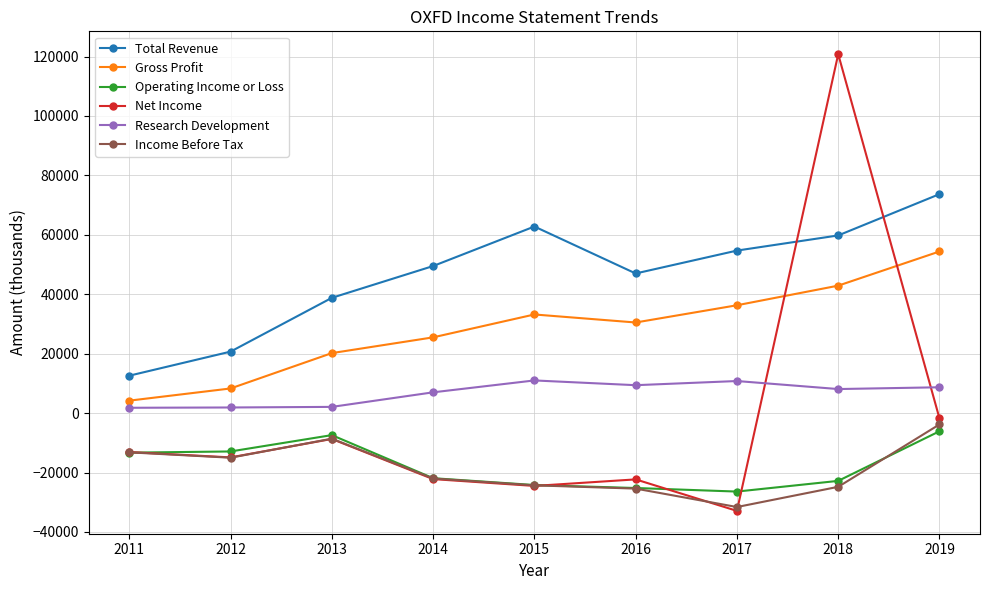

True or false: Research Development has more than 0 interior local peaks.

True